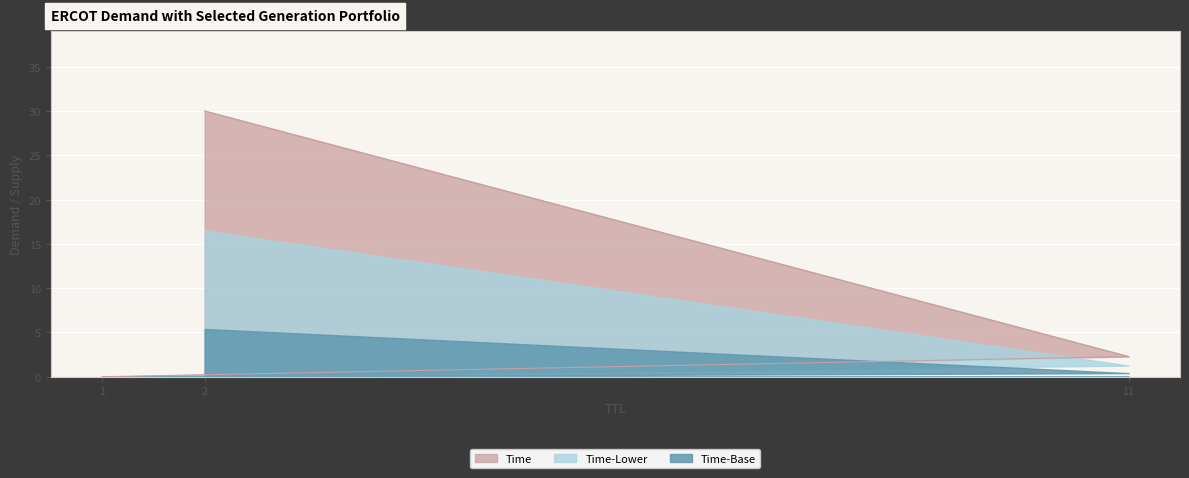

Reading right to left, list all the values displayed in this chart.

2=30.0	11=2.3	1=0.0